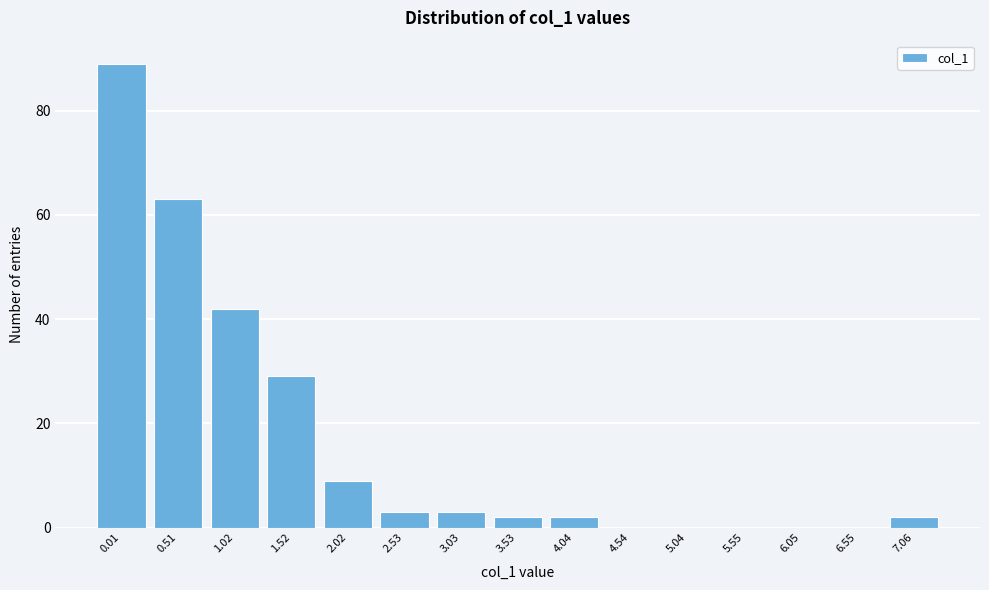

Reading right to left, list all the values displayed in this chart.

7.06=2	6.55=0	6.05=0	5.55=0	5.04=0	4.54=0	4.04=2	3.53=2	3.03=3	2.53=3	2.02=9	1.52=29	1.02=42	0.51=63	0.01=89